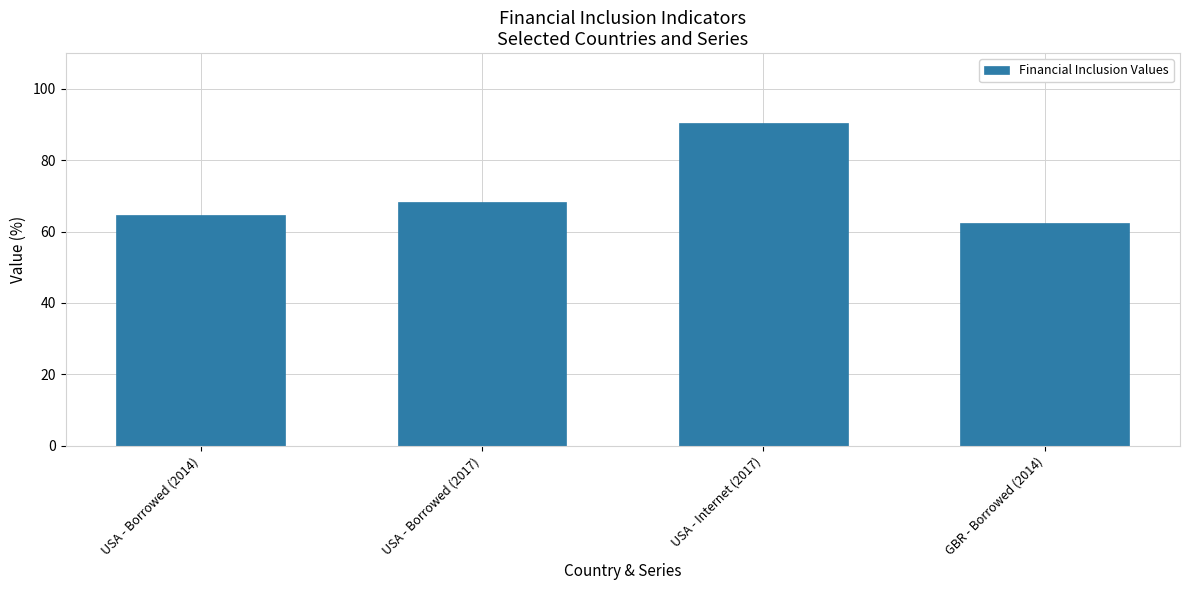

What is the sum of all values?

285.7